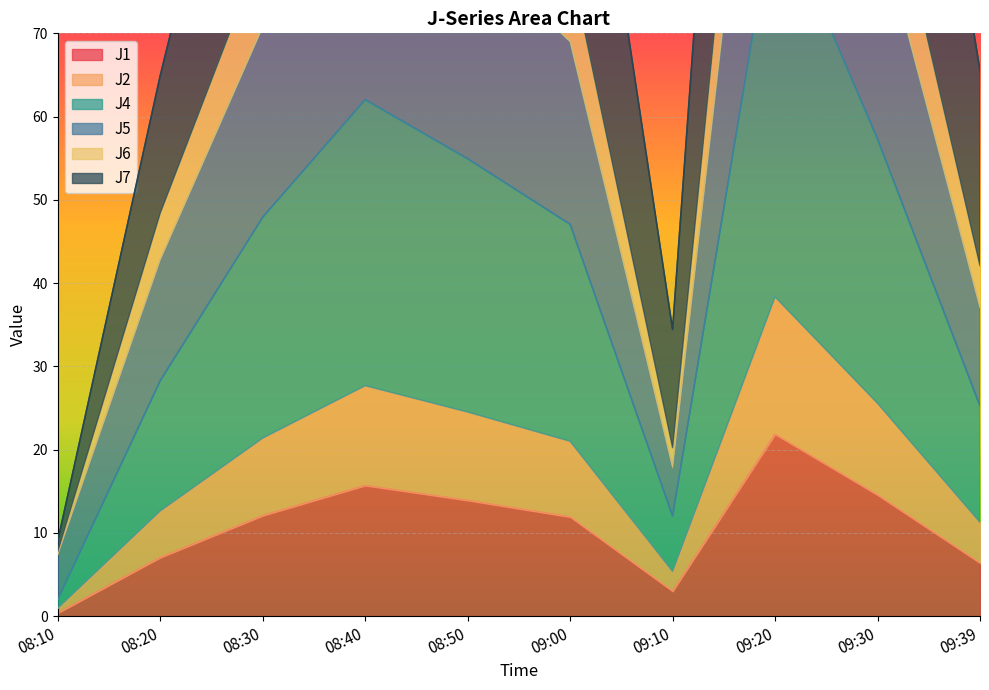

Between 09:00 and 09:39, which is larger?

09:00